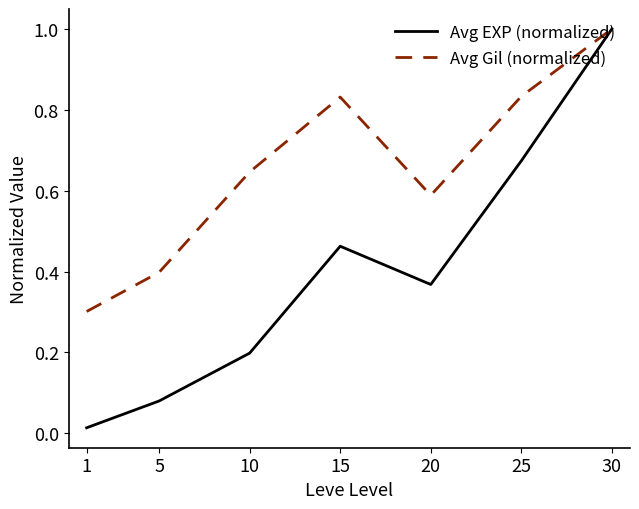

Rank the series at 10 from highest to lowest value.

Avg Gil (normalized), Avg EXP (normalized)